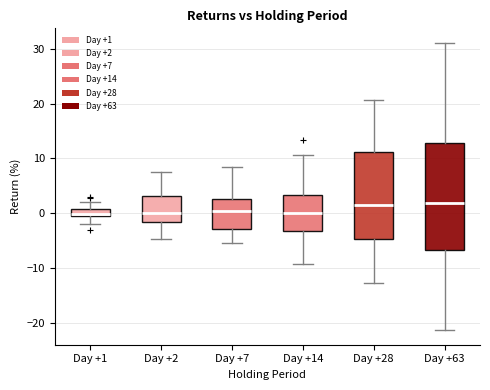

Which box is the tallest, from its lower edge to its upper edge?

Day +63